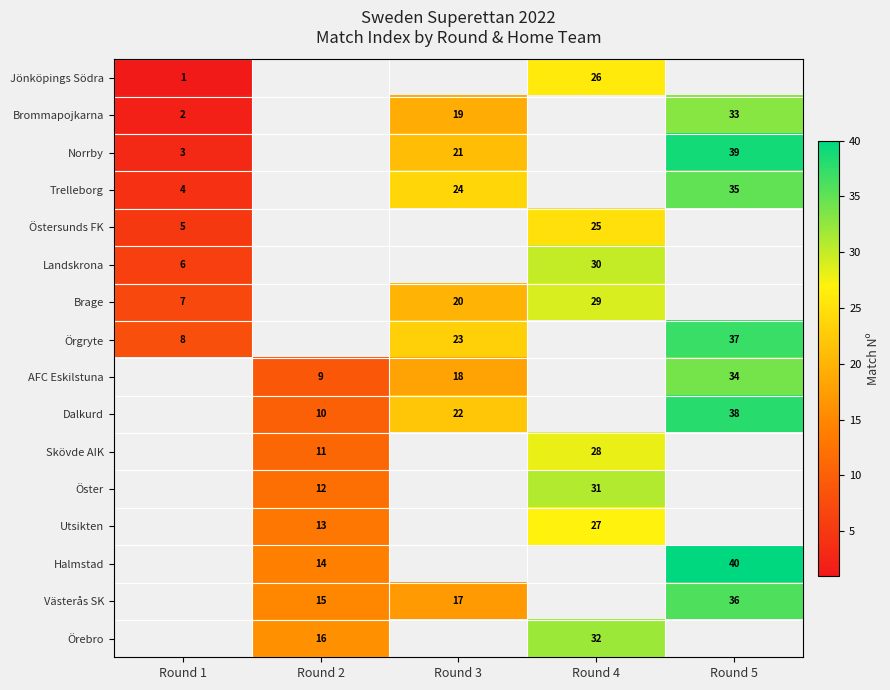

Is it true that Landskrona equals 11 at Round 1?

False